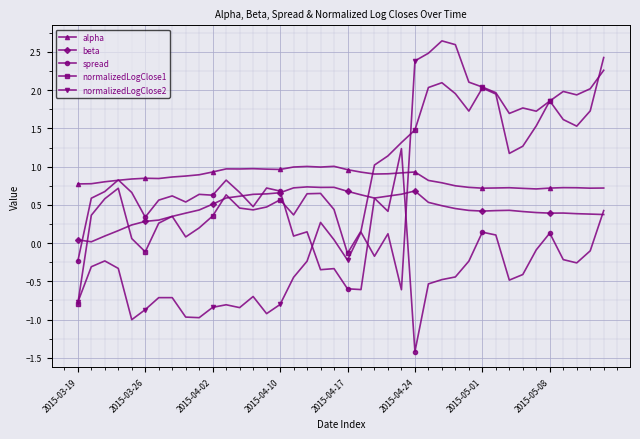

True or false: normalizedLogClose2 and beta cross at least once.

True